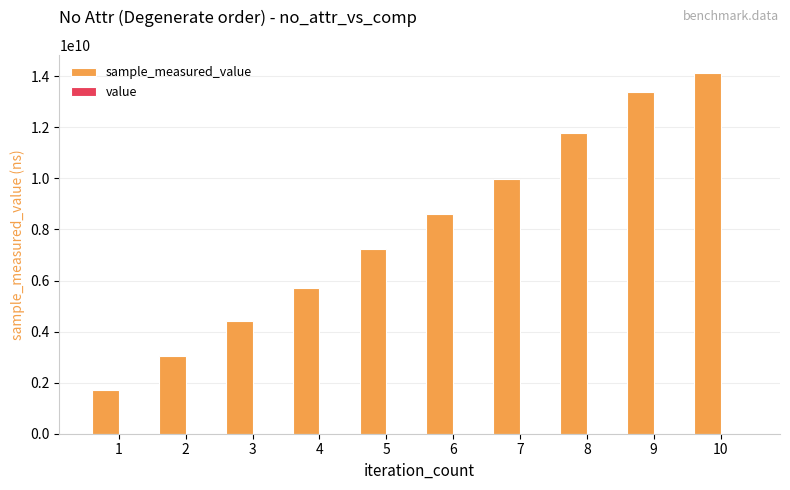

At which category is the sum across all series the highest?

10